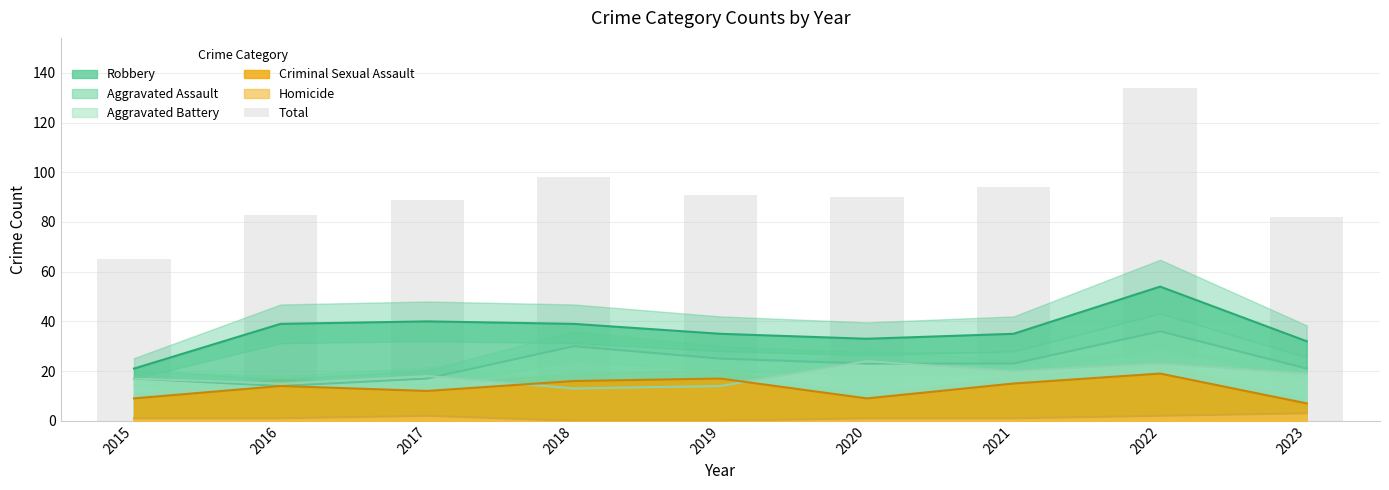

Are the bars grouped side by side (vs. stacked)?

No